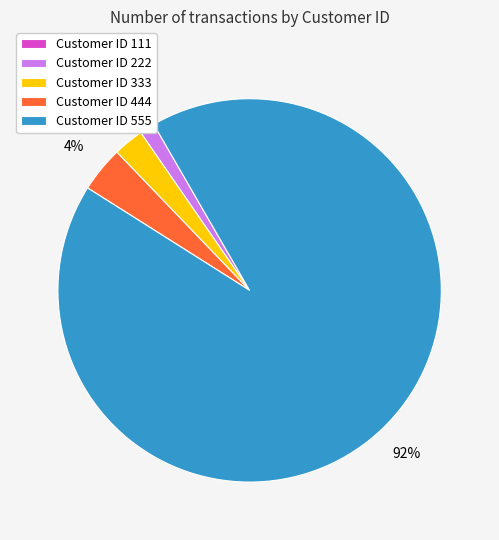

Is 222 the majority of the pie?

No